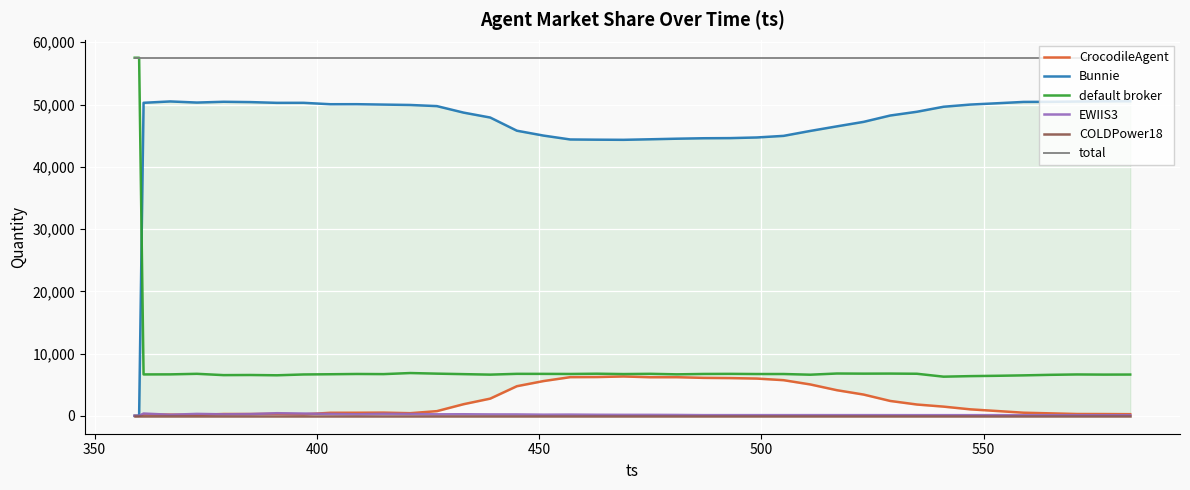

True or false: EWIIS3 and default broker intersect in this chart.

False